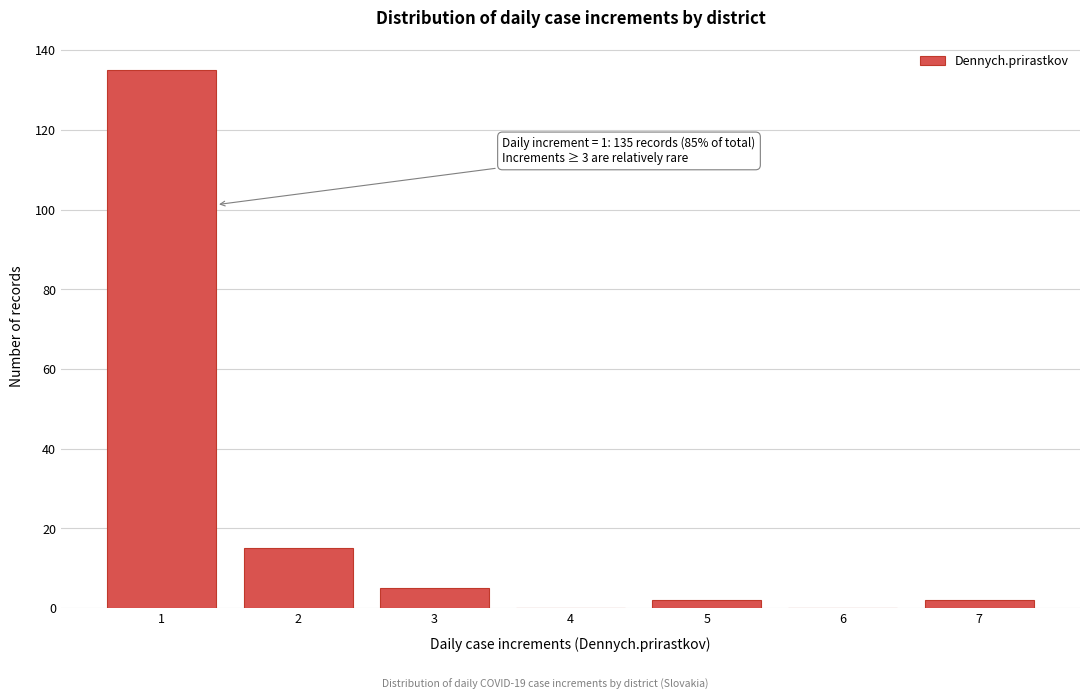

Which range on the x-axis has the tallest bar?

0.5 to 1.5